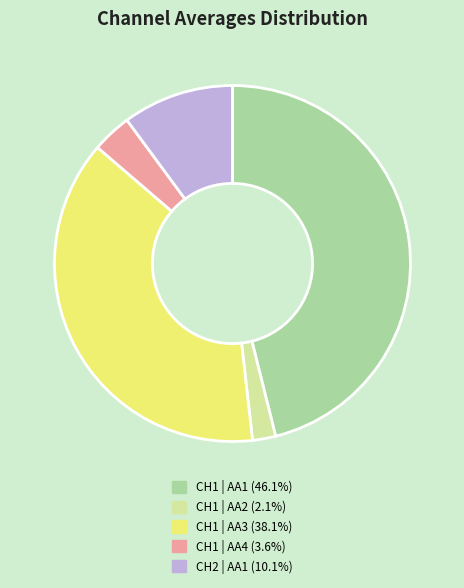

Approximately how many times larger is the value at CH1 | AA4 compared to CH1 | AA2?

1.7